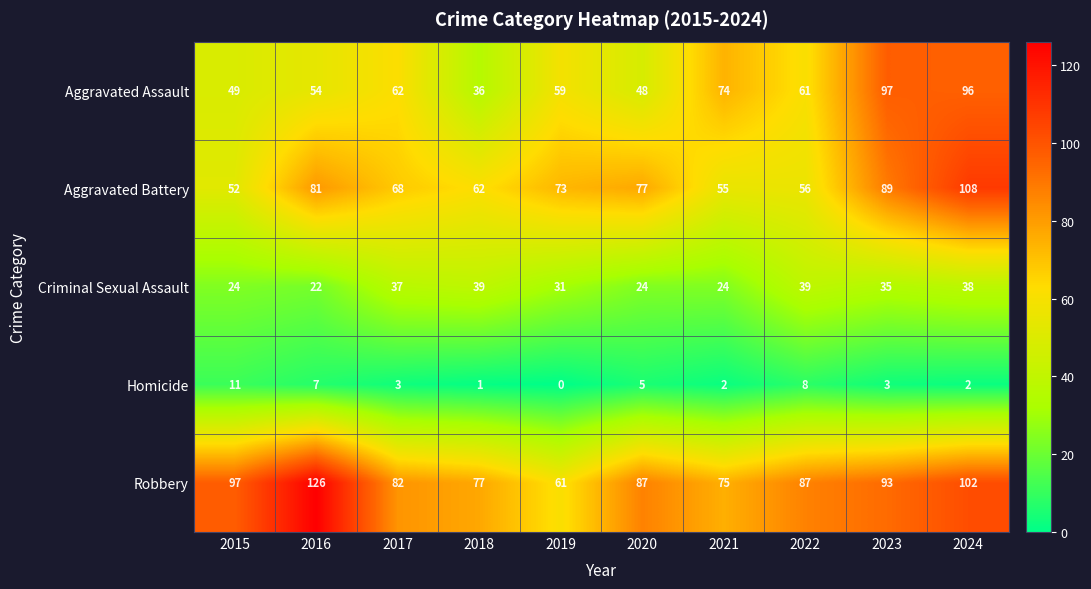

What is the difference between the second highest and minimum values in the Aggravated Assault series?

60